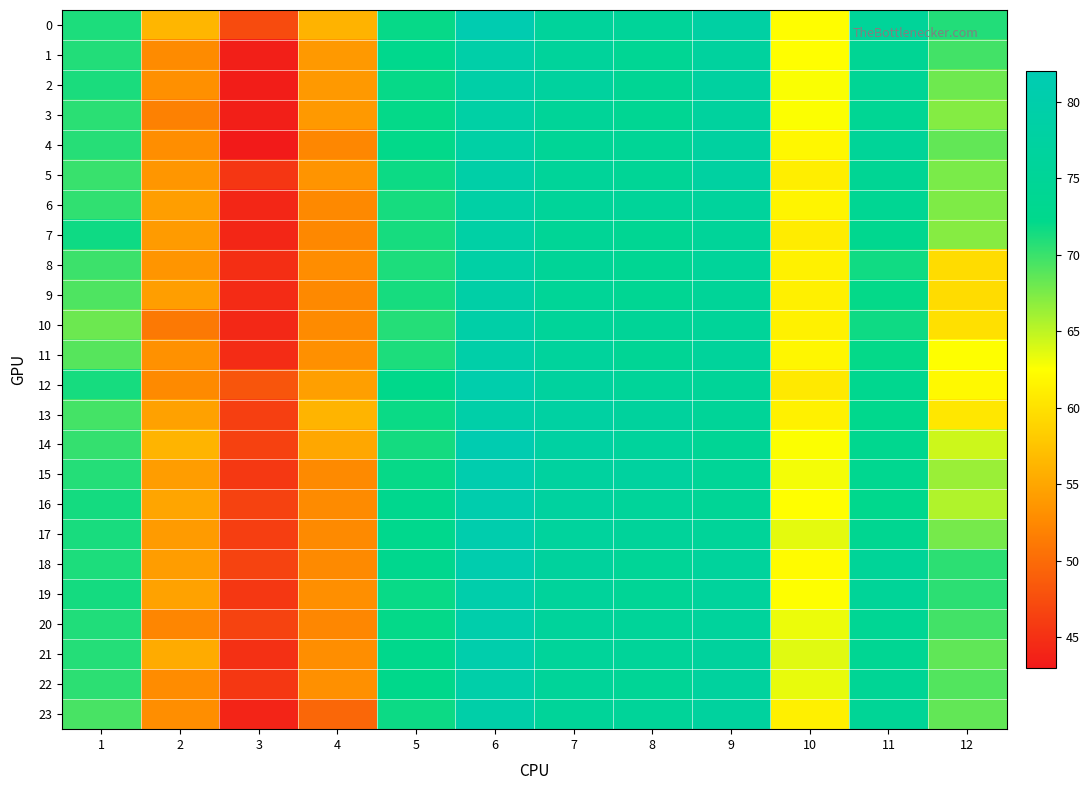

Rank the series at 3 from highest to lowest value.

12, 0, 20, 18, 16, 14, 13, 17, 15, 22, 19, 5, 21, 8, 11, 9, 10, 7, 6, 23, 3, 1, 2, 4